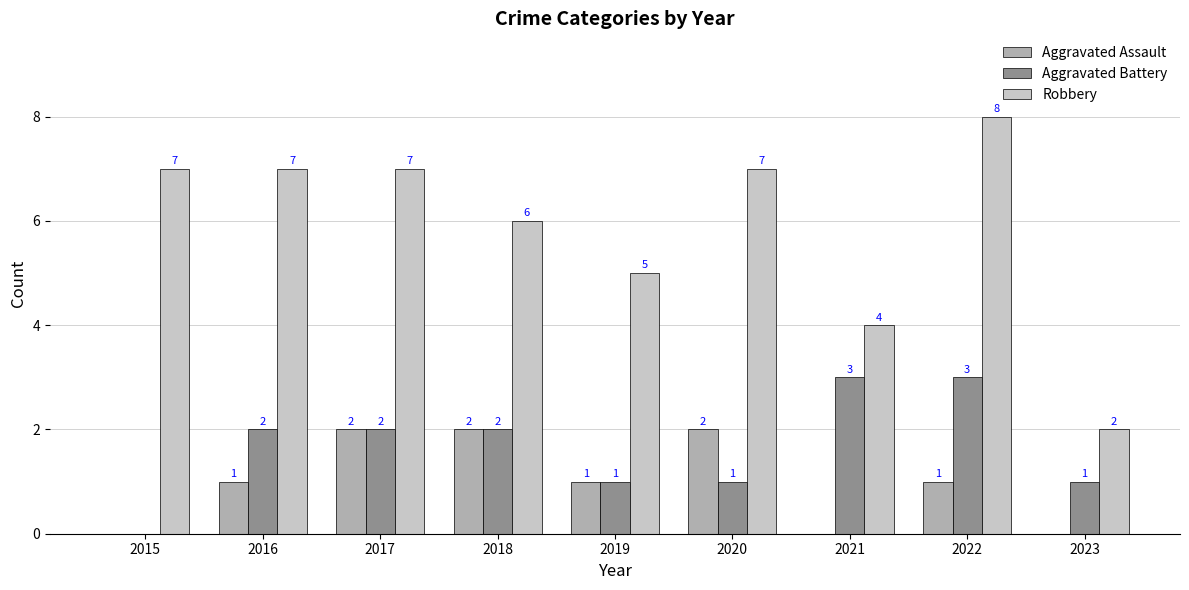

Are the bars horizontal?

No